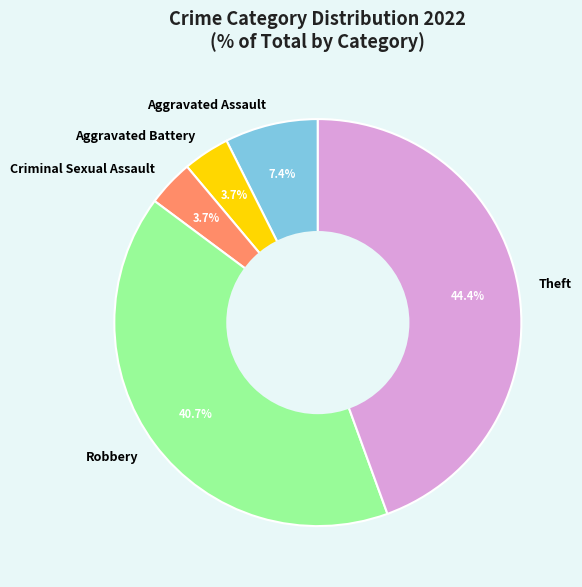

What is the ratio of the value at Theft to the value at Criminal Sexual Assault?

12.0